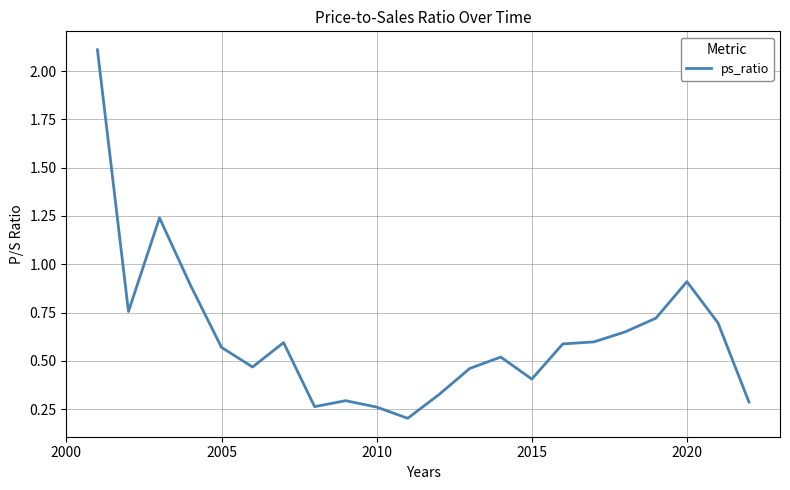

What is the difference between the maximum and minimum values?

1.9